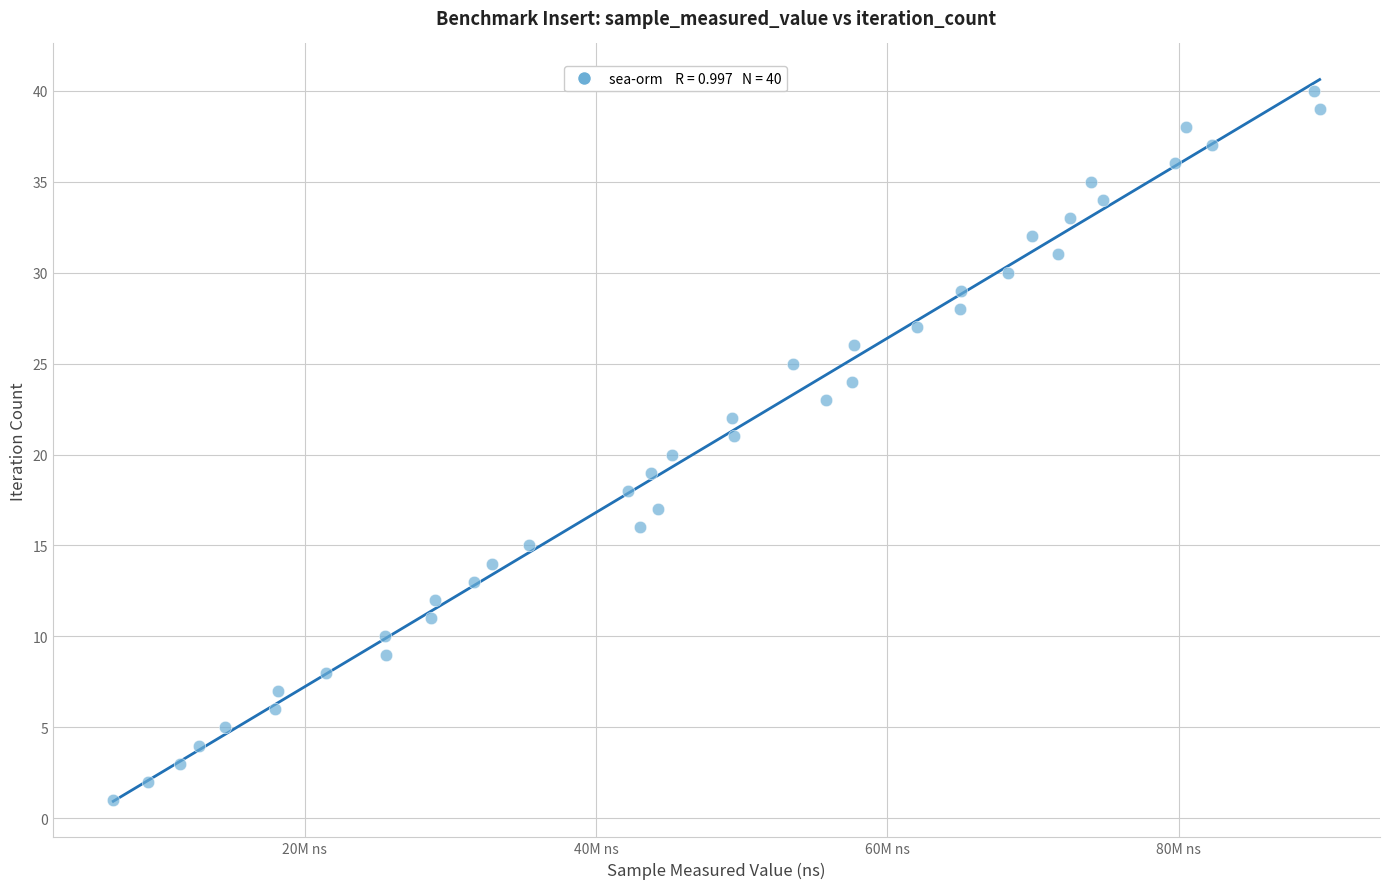

What is the range of X values (max minus min)?

82825442